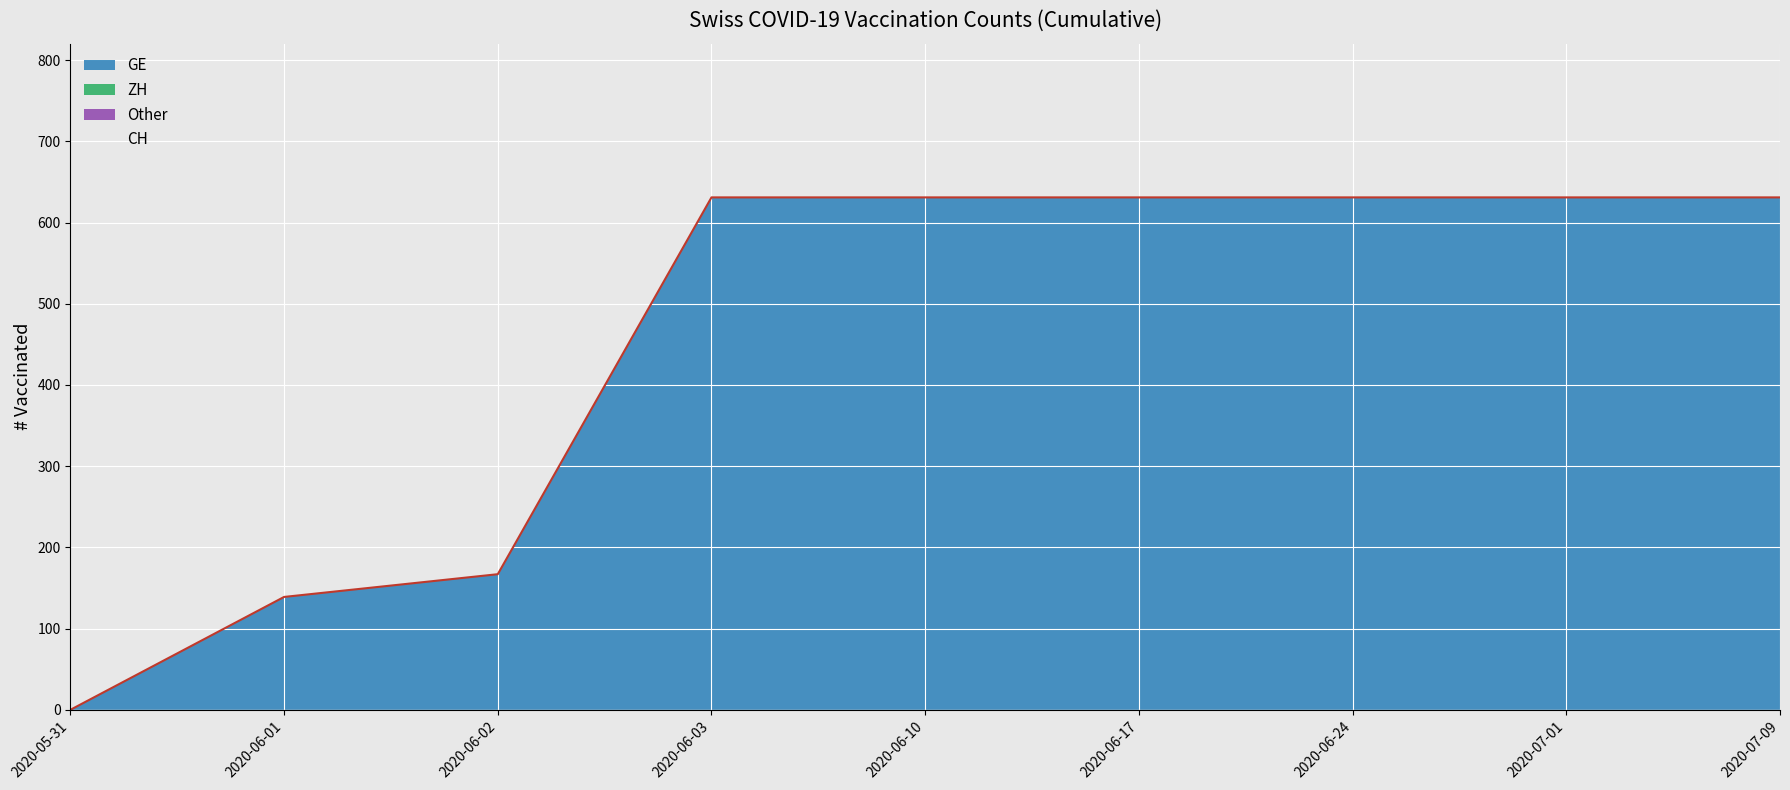

What is the label of the 11th point from the left?

2020-06-10